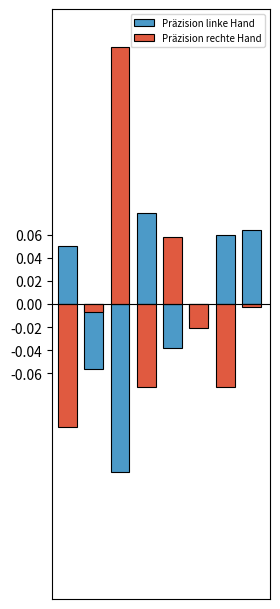

What is the value of the Präzision rechte Hand bar at the 7th from the left?

-0.1